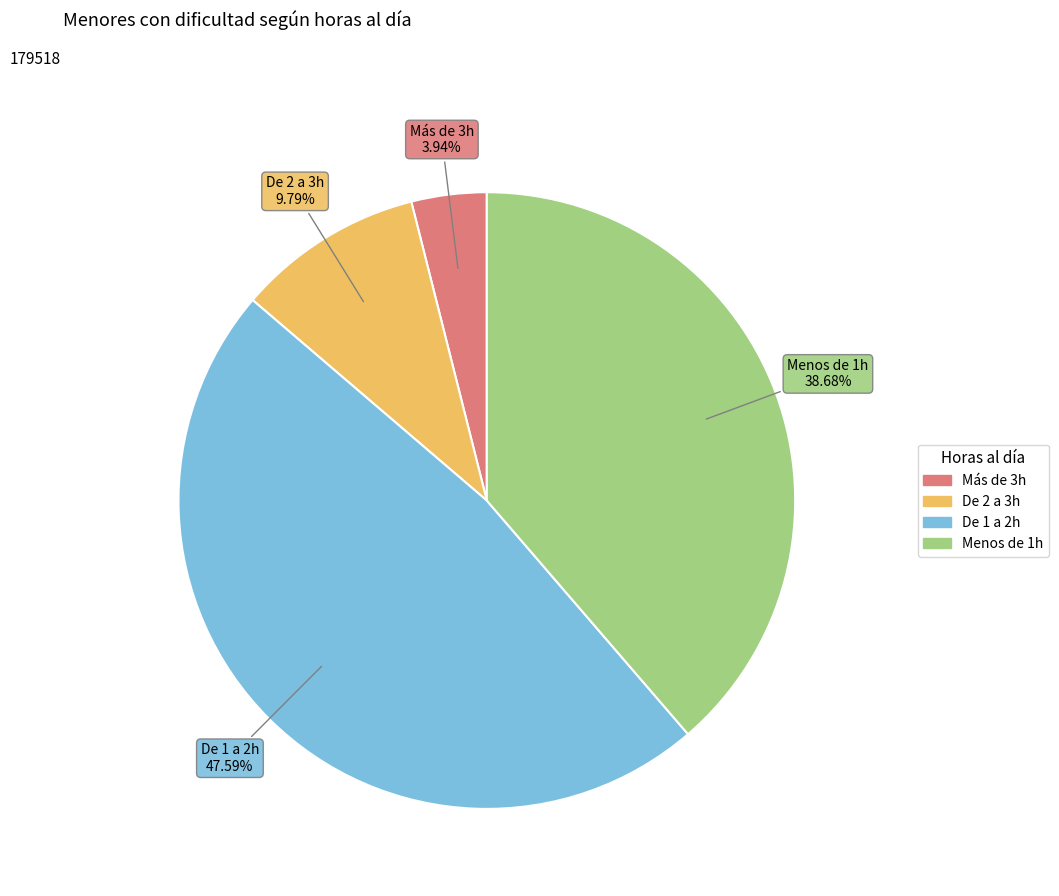

Does Menos de 1h account for over 50% of the chart?

No